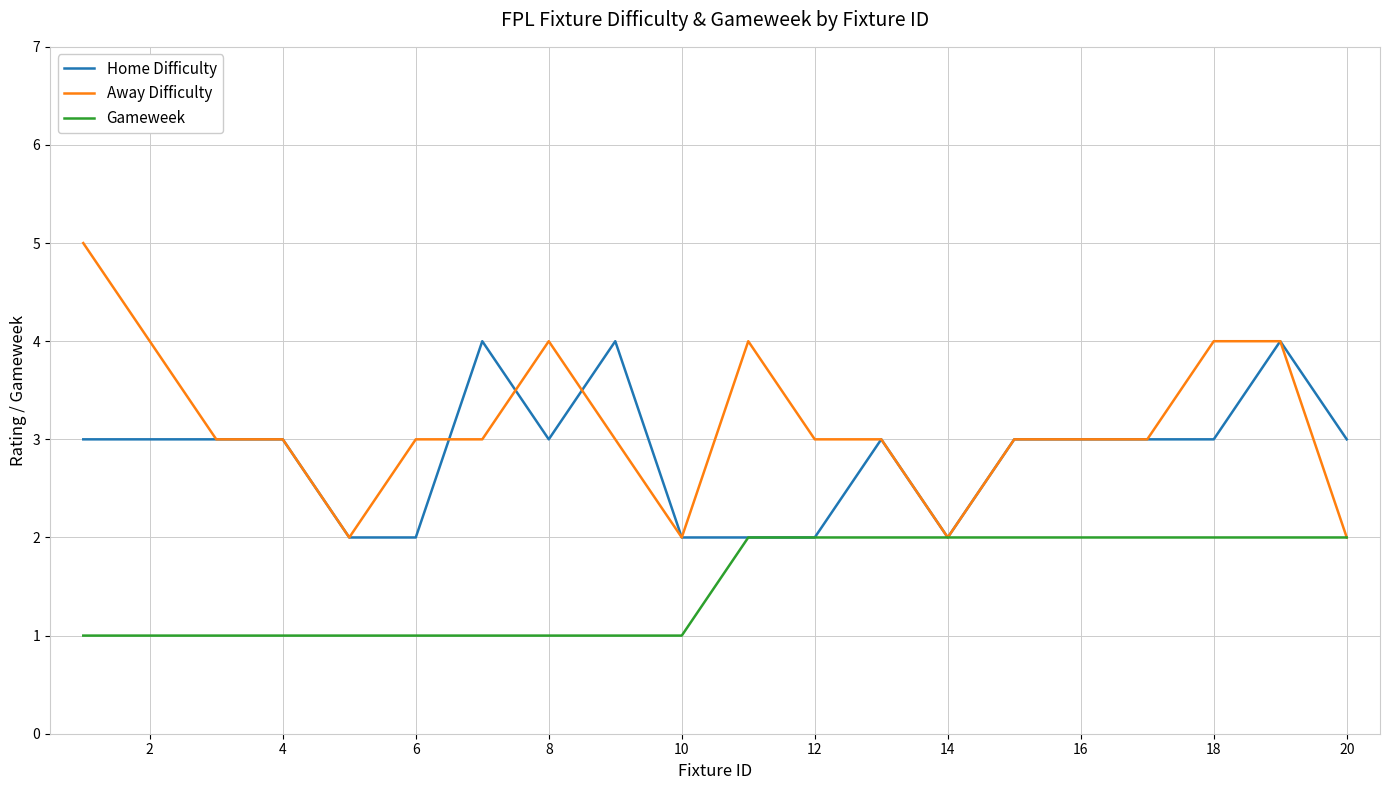

How many lines are shown in the chart?

3